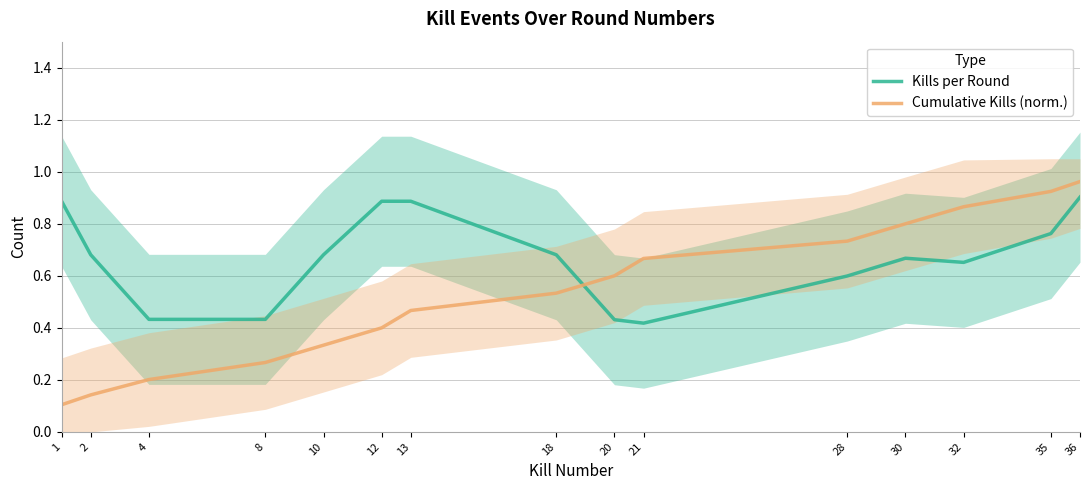

How many lines are shown in the chart?

2